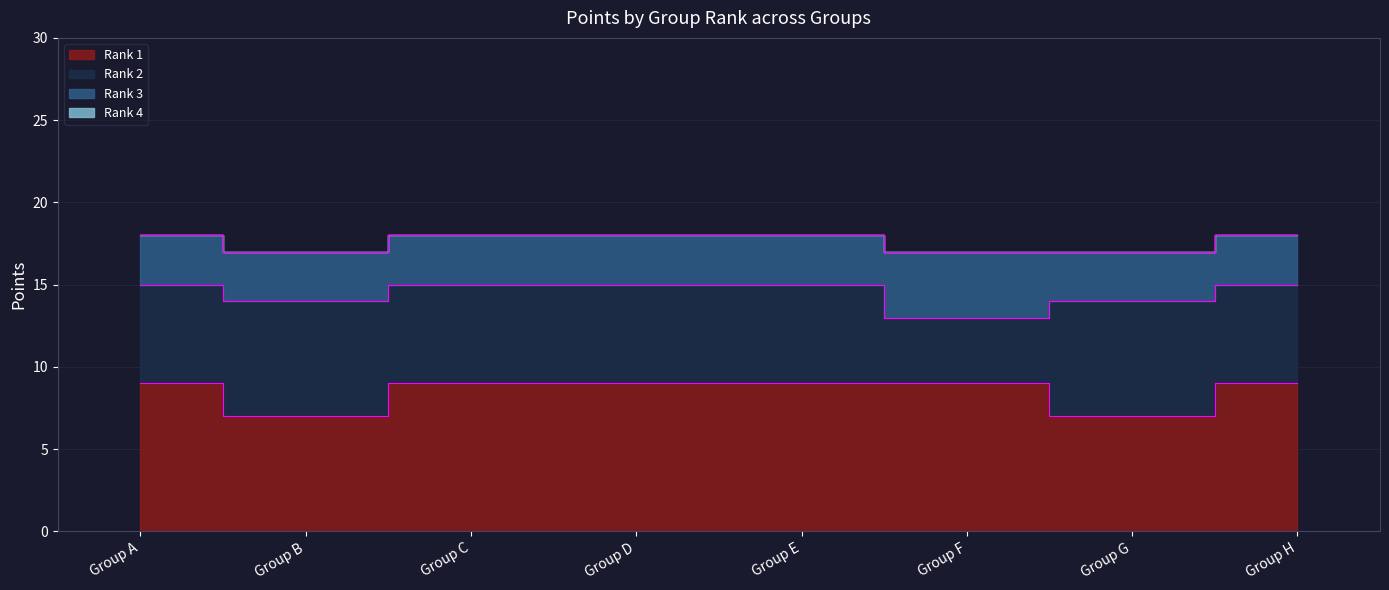

Read the Rank 2 value at Group B.

7